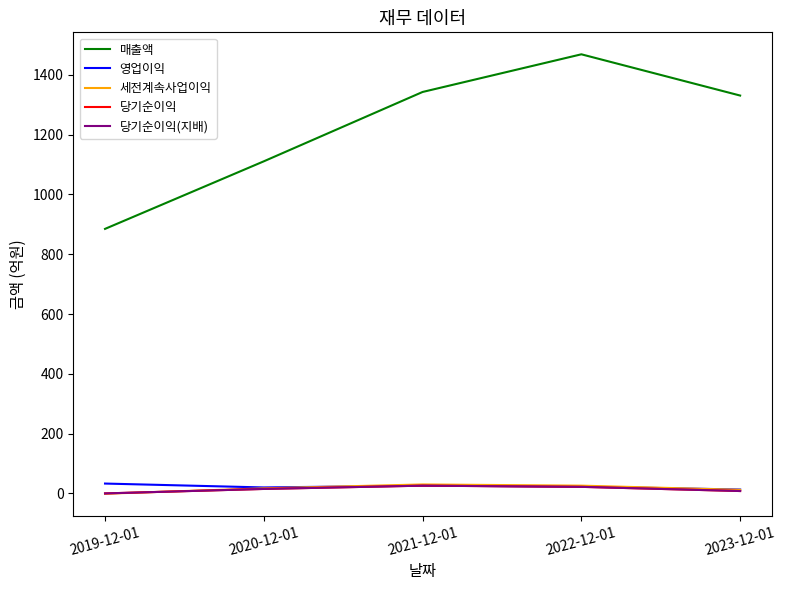

How many lines are shown in the chart?

5